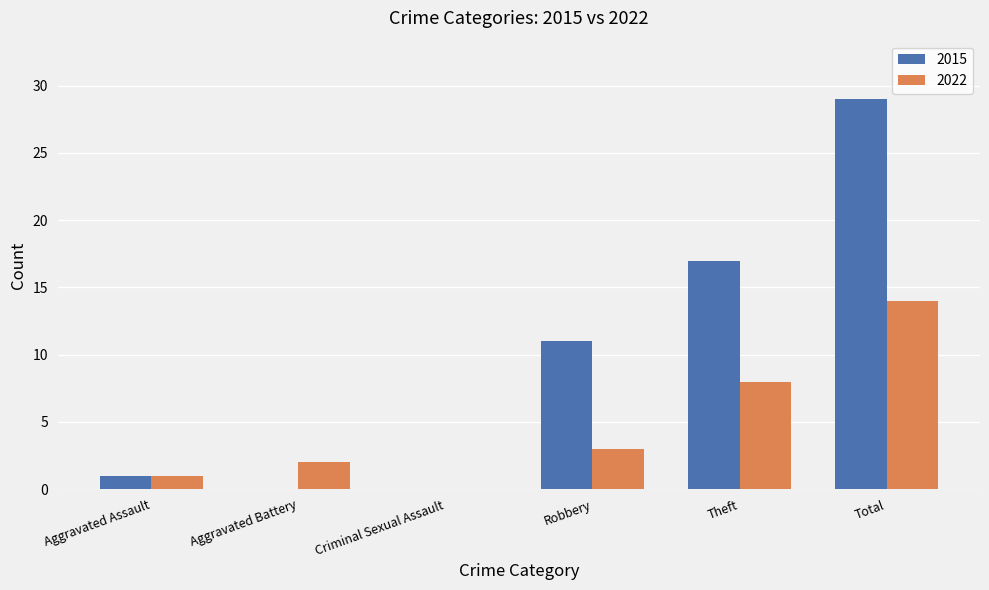

At which category is the sum across all series the highest?

Total